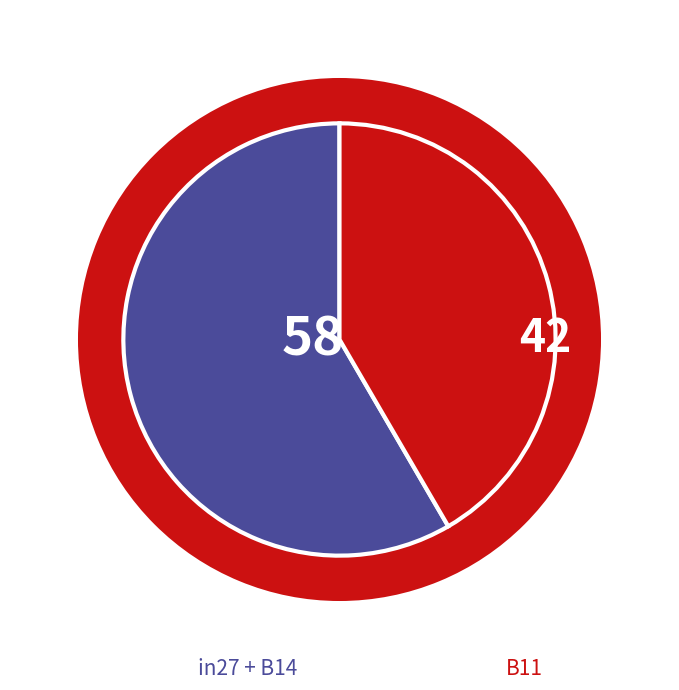

Is there any slice that represents more than half of the pie?

No